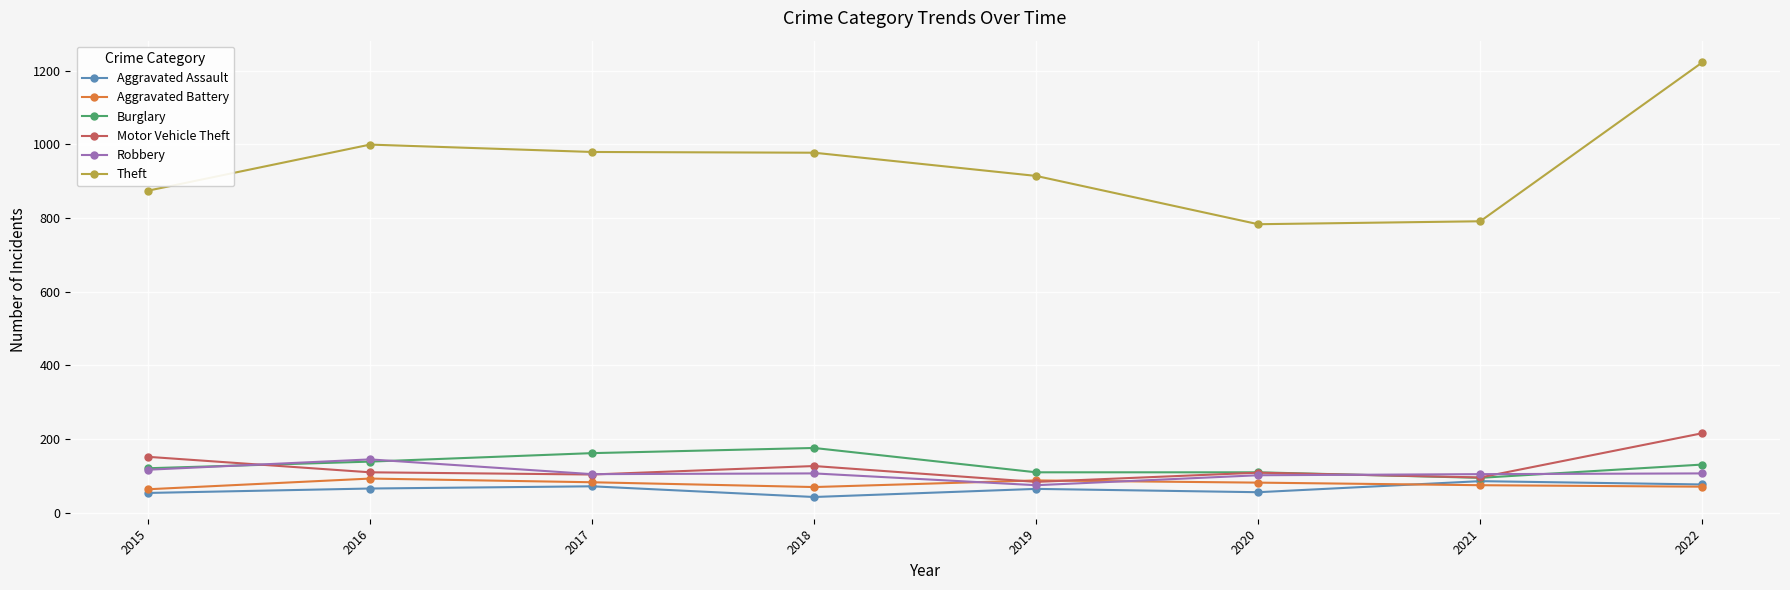

What is the maximum value for Motor Vehicle Theft?

216